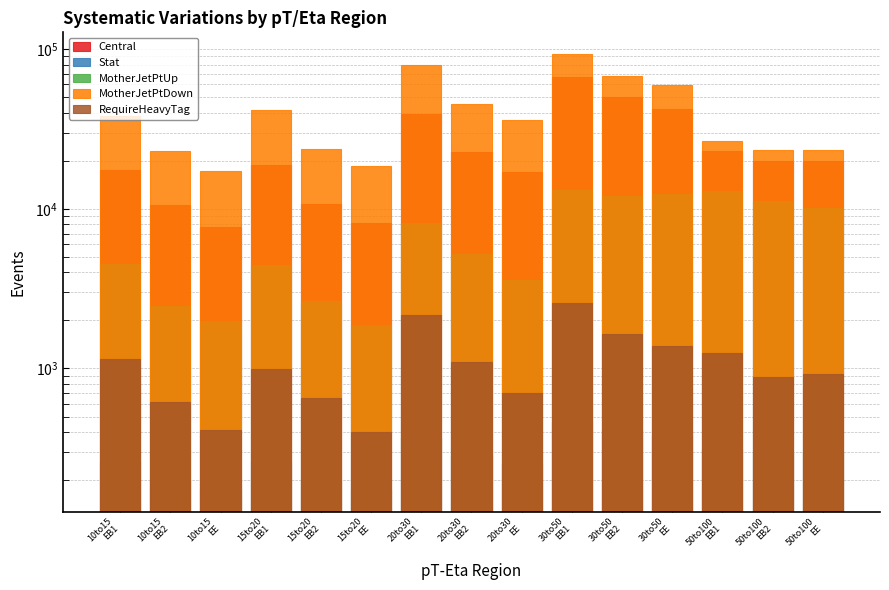

At which label does MotherJetPtUp reach its peak?

30to50
EB1